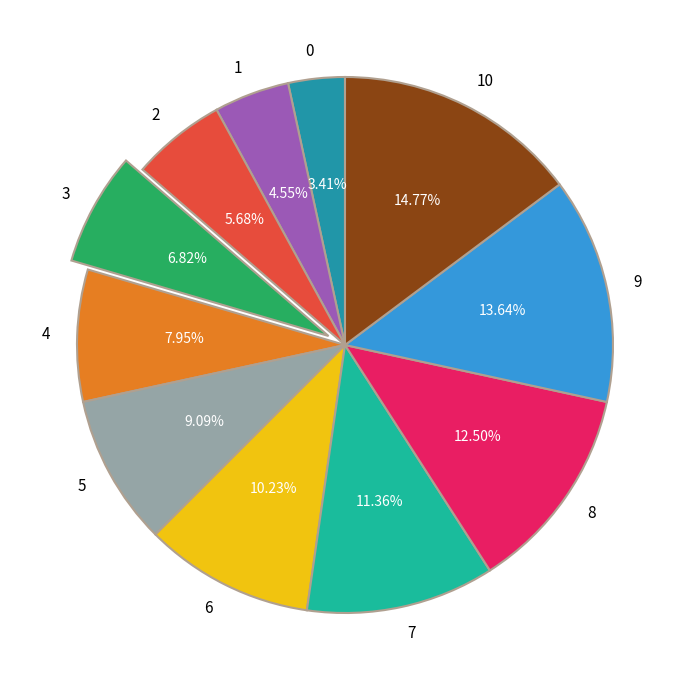

To the nearest percent, what percentage of the pie is 0?

3%